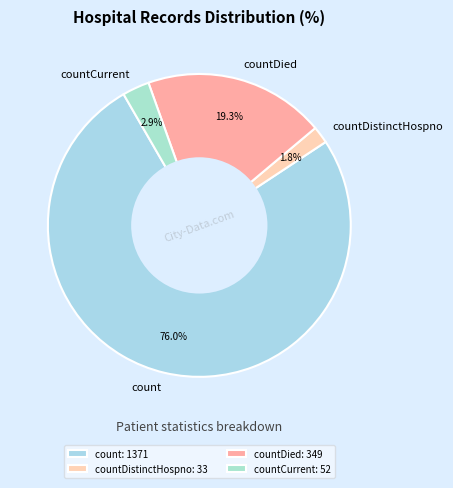

Between countCurrent and countDistinctHospno, which is larger?

countCurrent